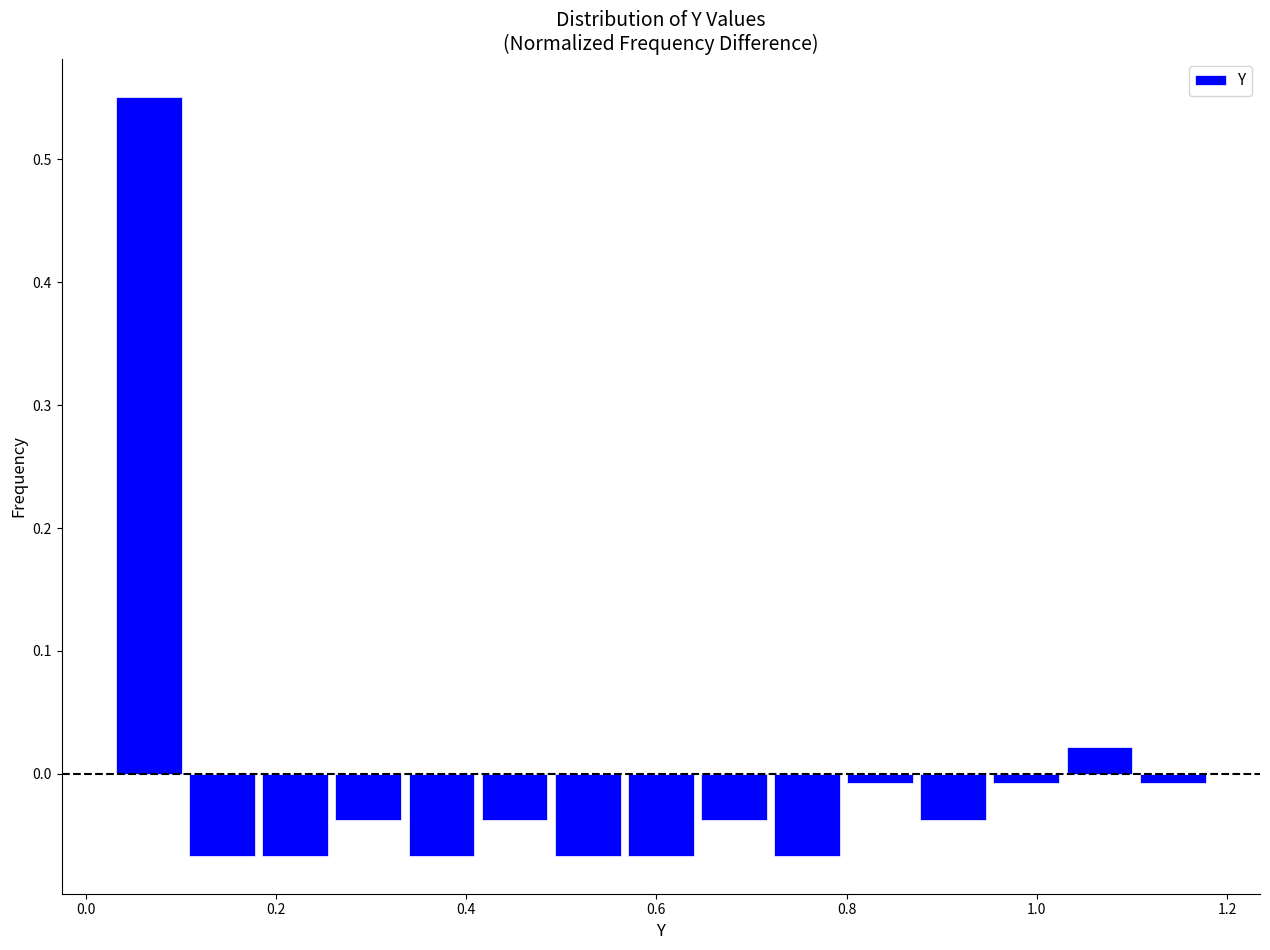

Around what value on the x-axis is the tallest bar? Give the approximate position of its centre, as read against the axis.

0.06